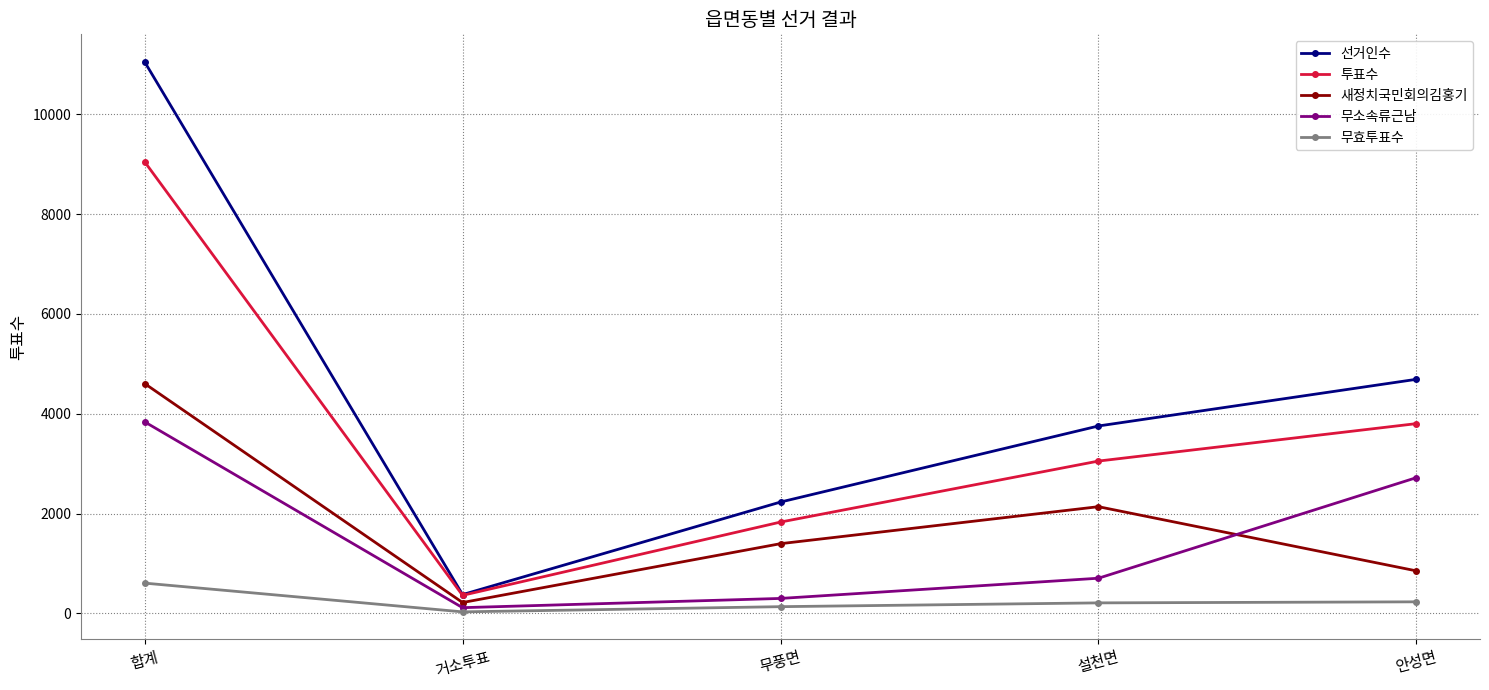

What is the value of the 무효투표수 point at the 2nd from the left?

30